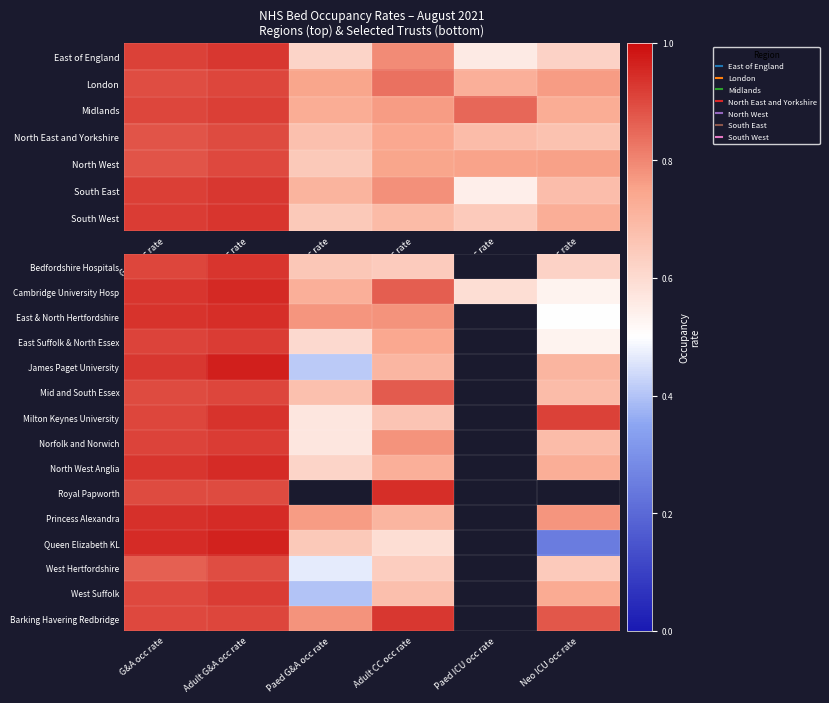

What is the difference between the highest and lowest values at Neo ICU occ rate?

0.7